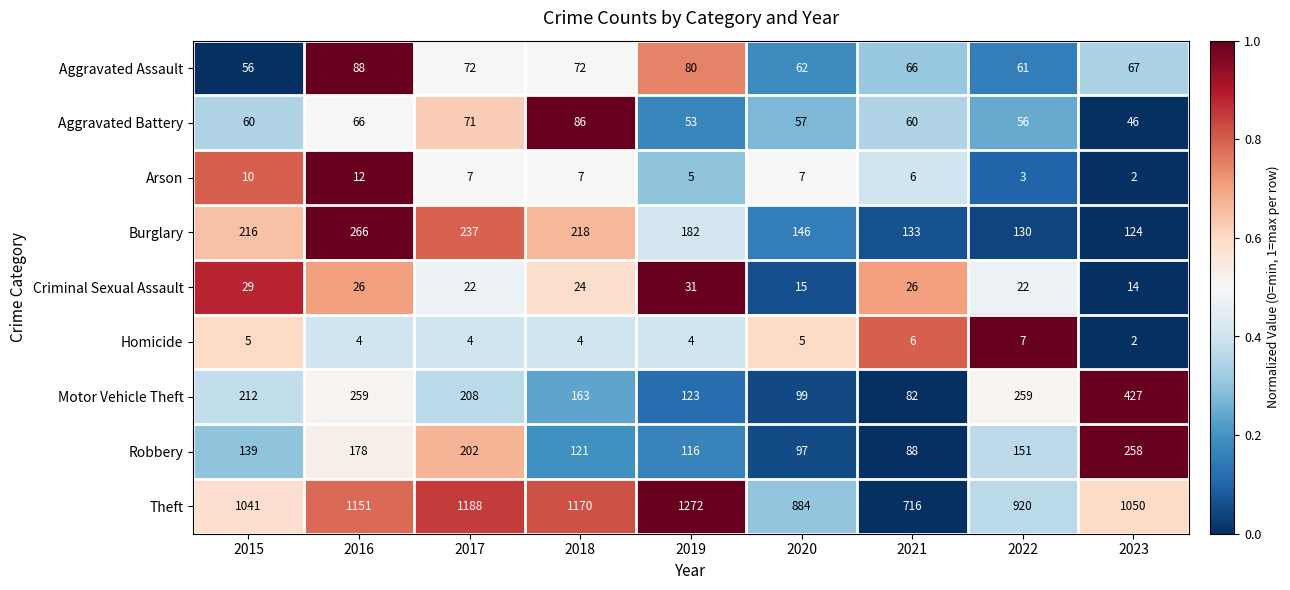

Which series has the largest range (max minus min)?

Theft